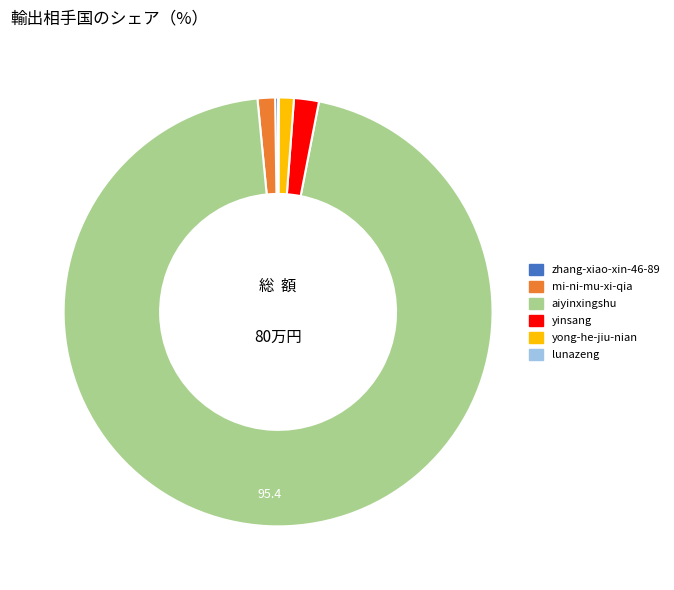

Approximately how many times larger is the value at yong-he-jiu-nian compared to yinsang?

0.6